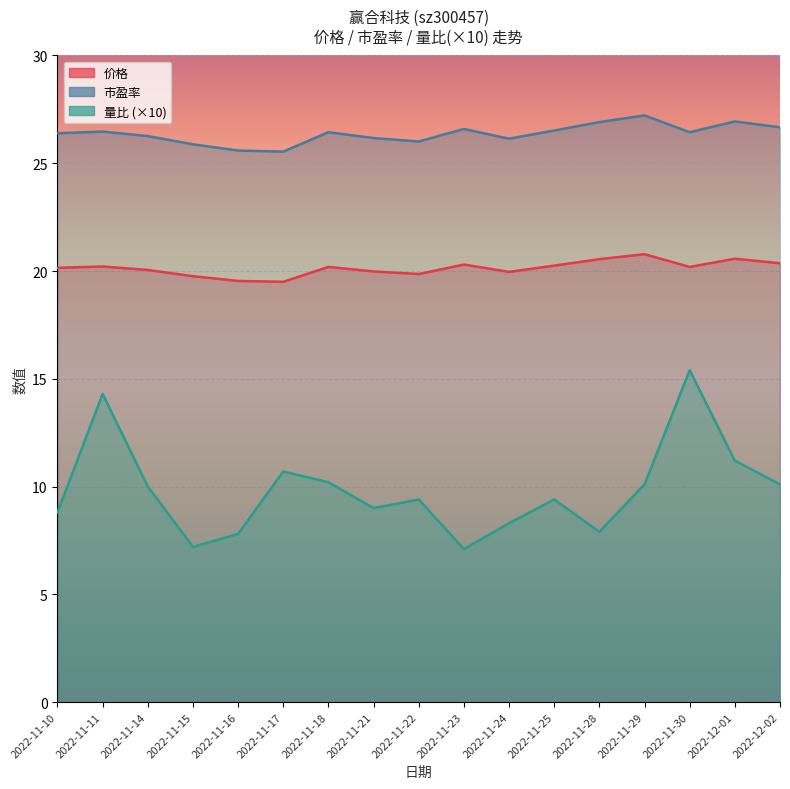

What is the highest value of the 价格 series?

20.8